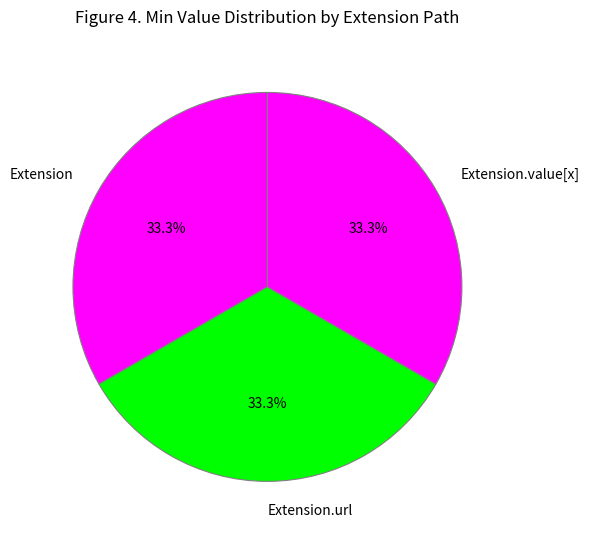

How many segments does this pie chart have?

3